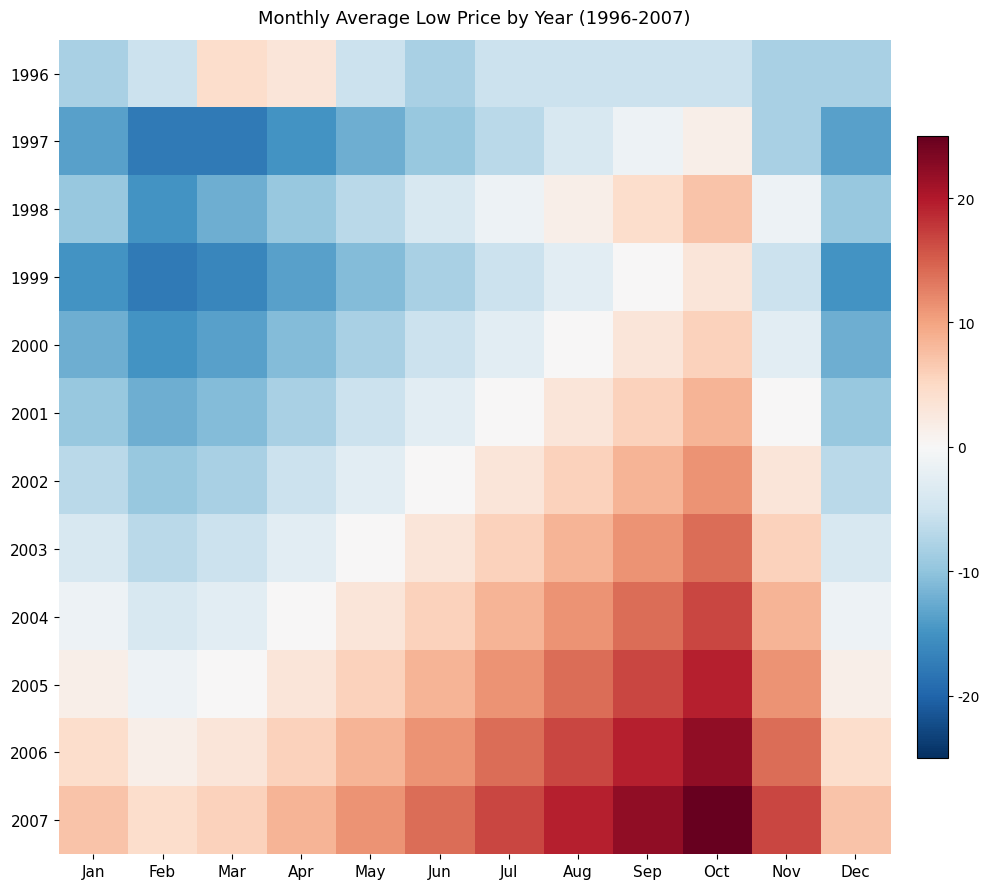

At Jan, list the series in order from smallest to largest.

1999, 1997, 2000, 1998, 2001, 1996, 2002, 2003, 2004, 2005, 2006, 2007